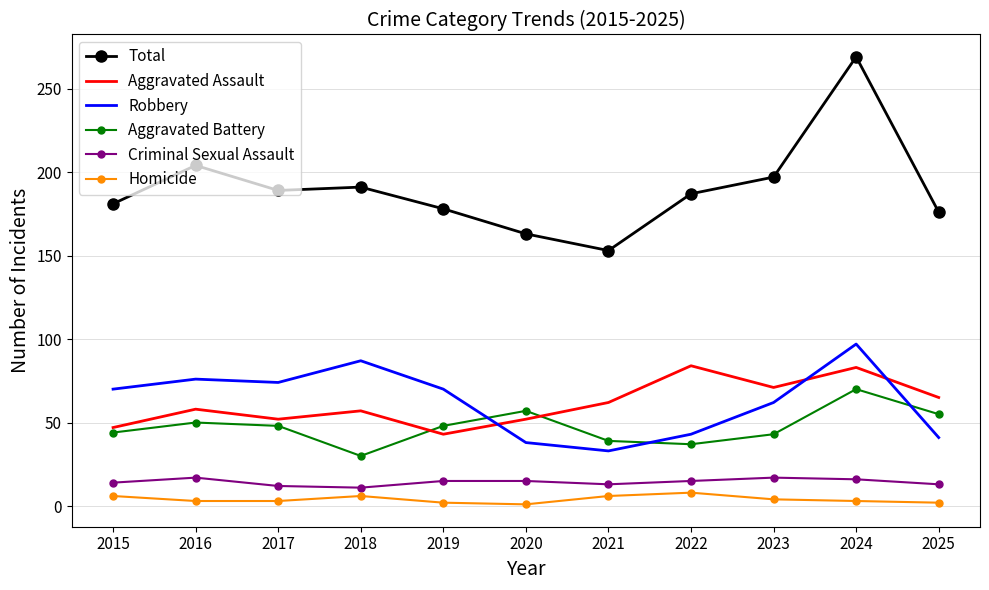

True or false: Total has more than 0 points higher than both neighbors.

True